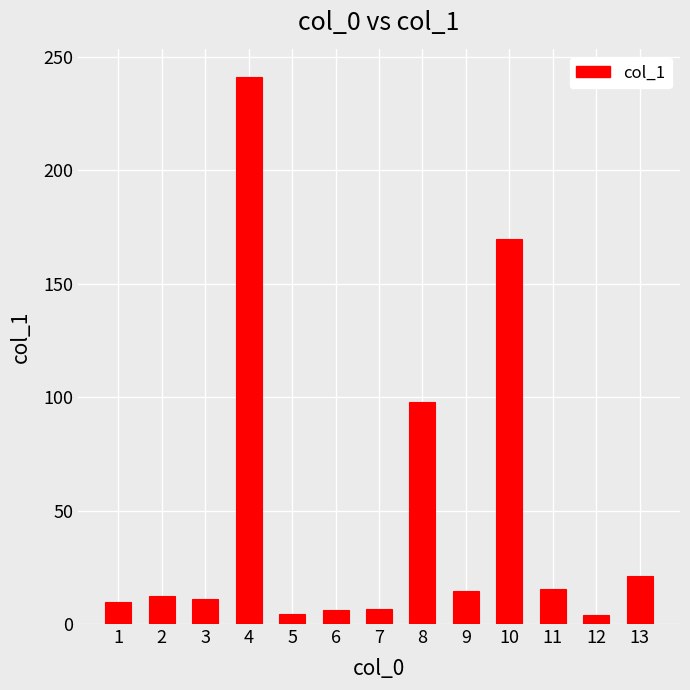

How many series are shown in this chart?

1